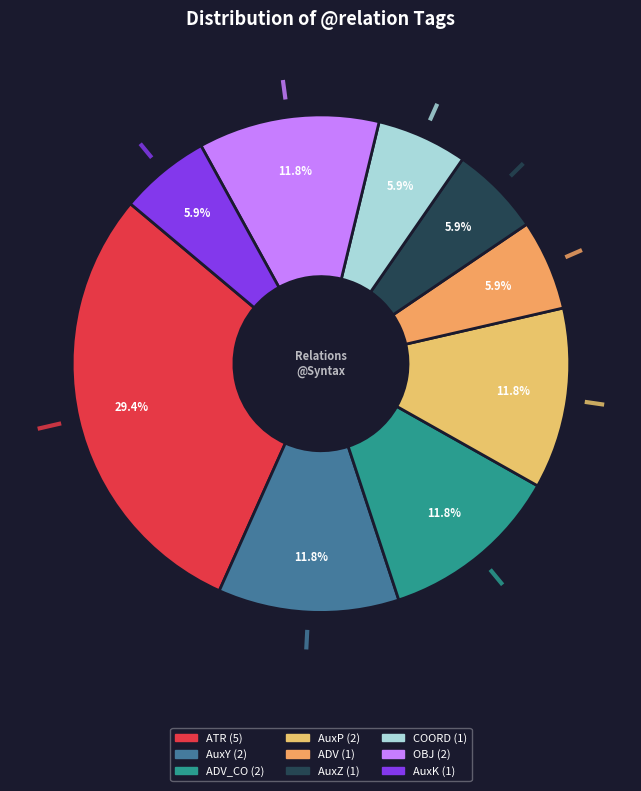

How many slices are in this pie chart?

9